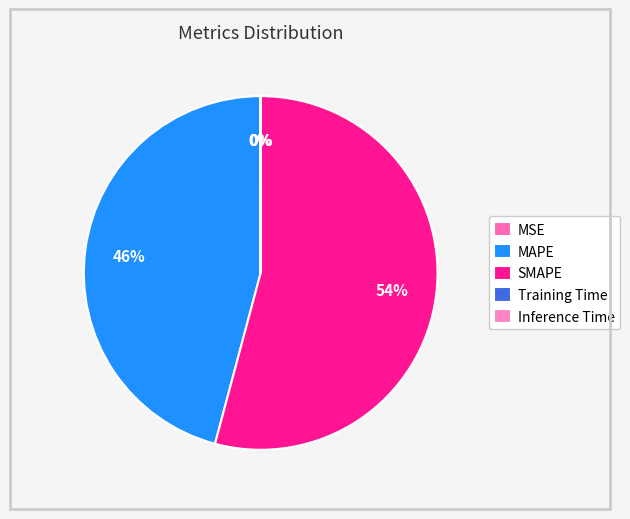

The MSE slice represents 0% of the pie. True or false?

True